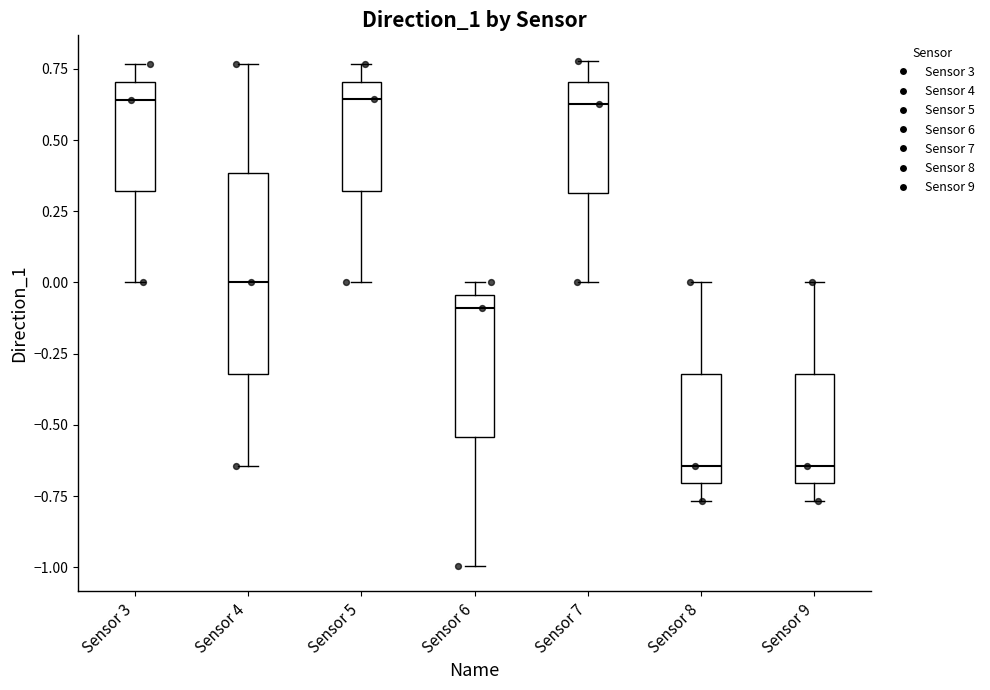

Where does the median line of the box for Sensor 7 sit on the y-axis? The values are not printed on the chart, so give them approximately, as read against the axis.

0.65